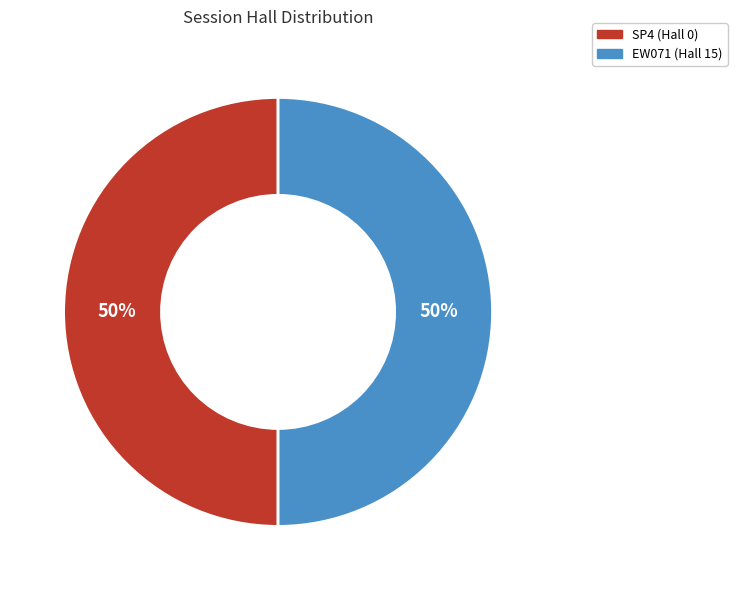

To the nearest percent, what is the difference between the largest and smallest slice percentages?

0%